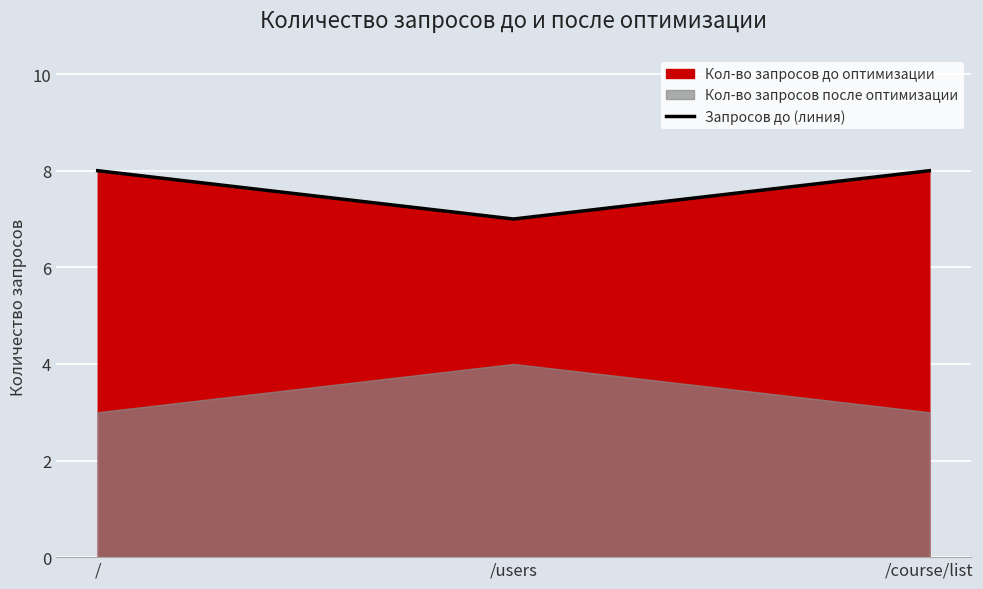

What is the sum of all values?

23